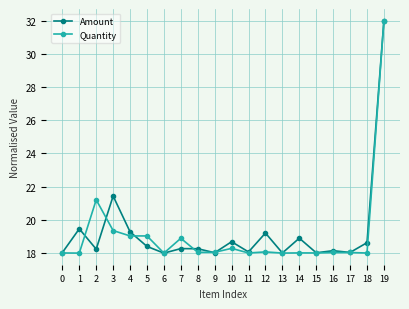

True or false: Quantity has a value of 13.5 at 3.

False